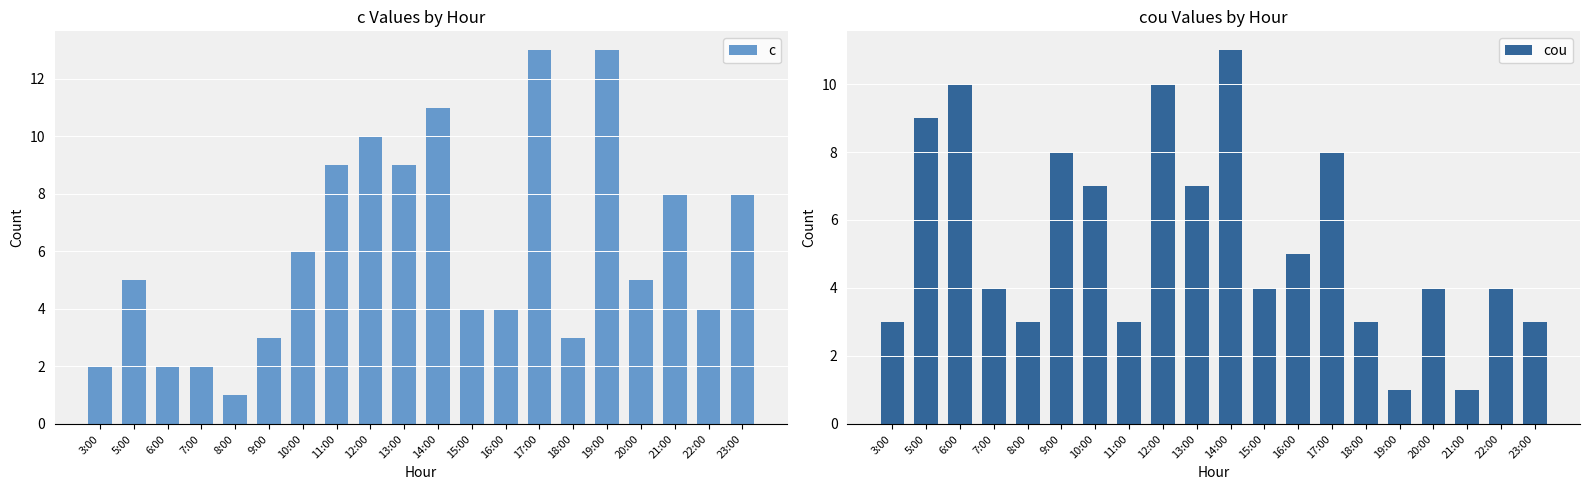

Is it true that c equals 10 at 12:00?

True